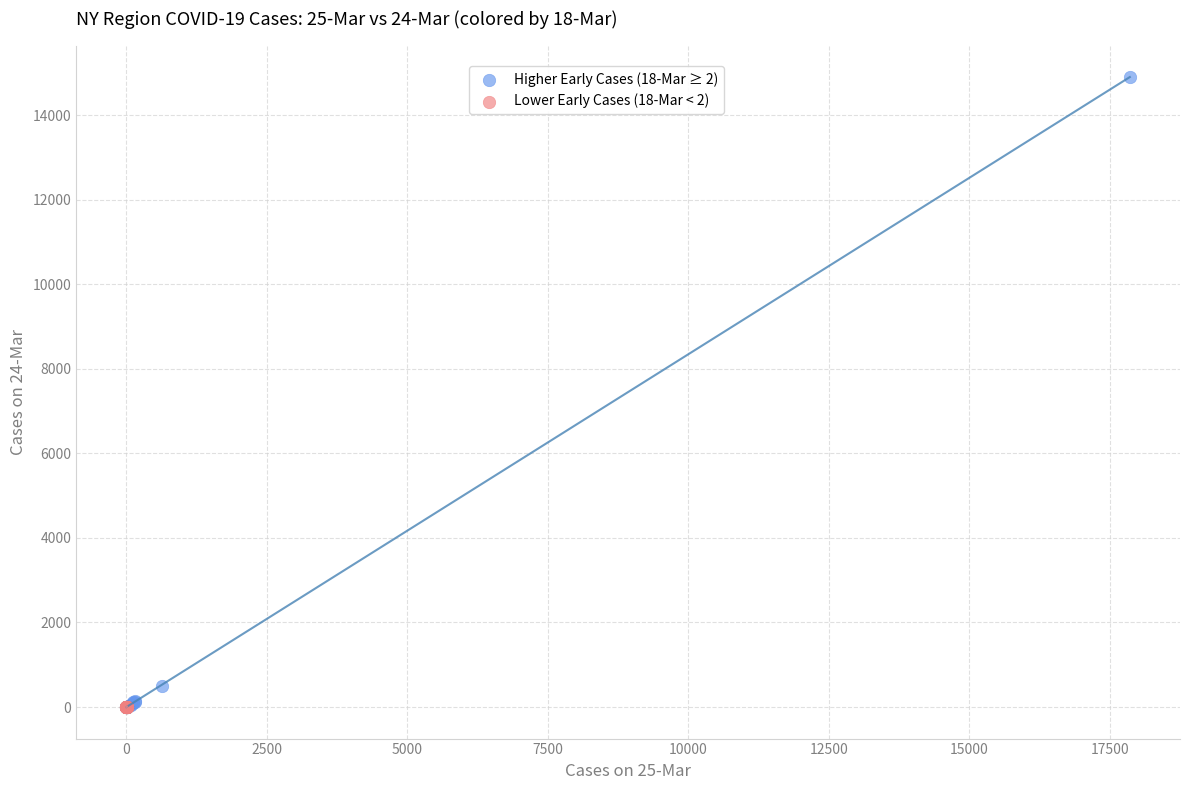

Which series has the widest spread of Y values?

Higher Early Cases (18-Mar ≥ 2)